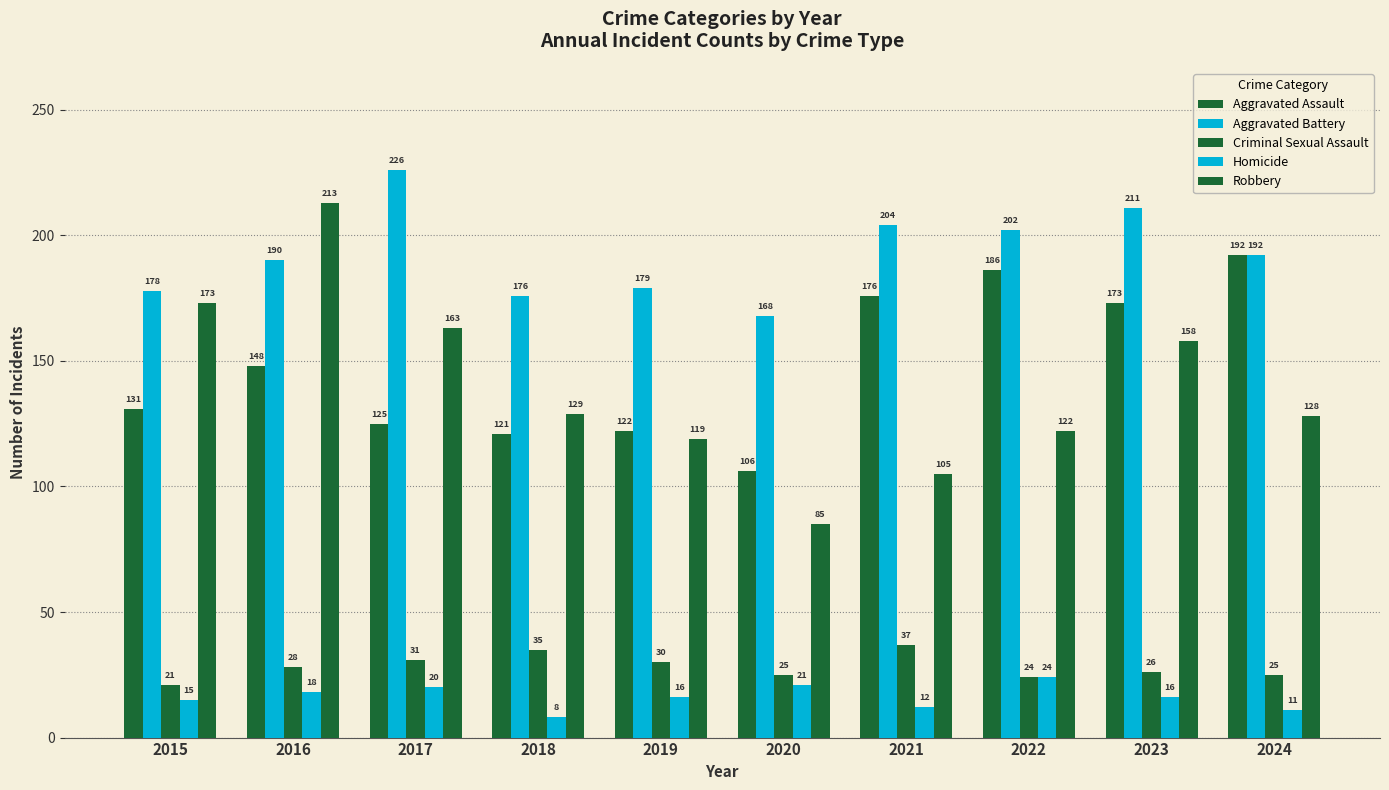

What is the smallest value displayed?

8